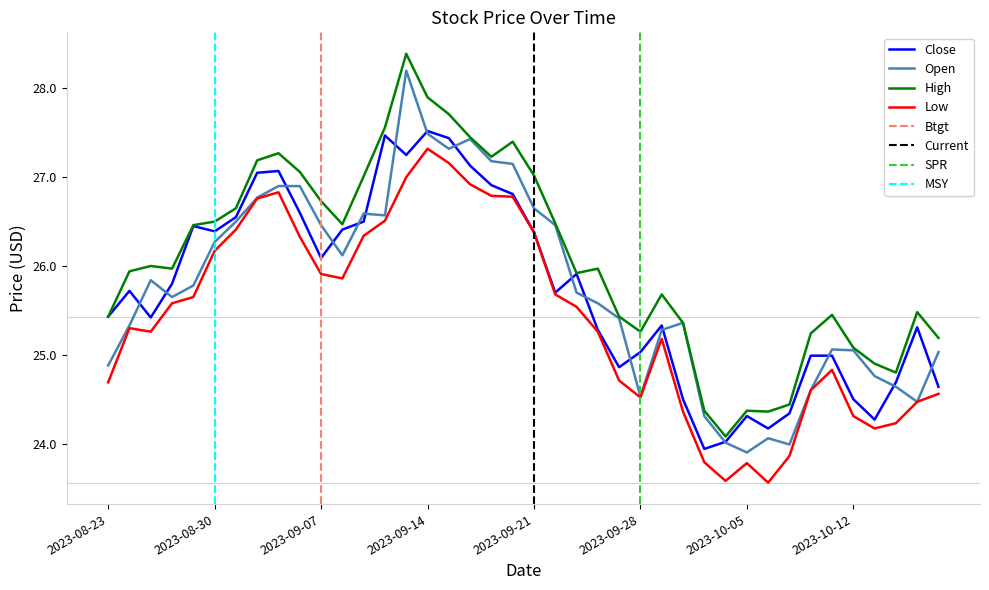

At which category is the sum across all series the highest?

2023-09-13